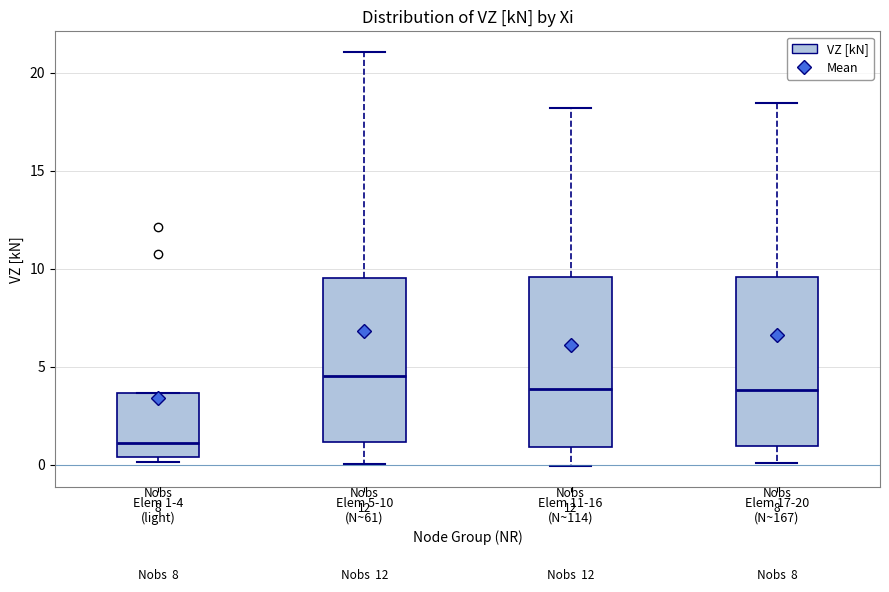

Which box's median line is the highest?

Elem 5-10 (N~61)